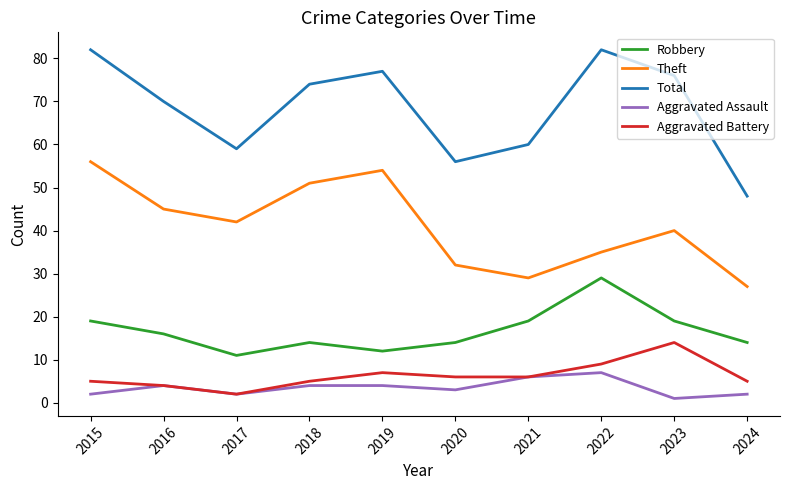

What are all the series names shown in the legend?

Robbery, Theft, Total, Aggravated Assault, Aggravated Battery